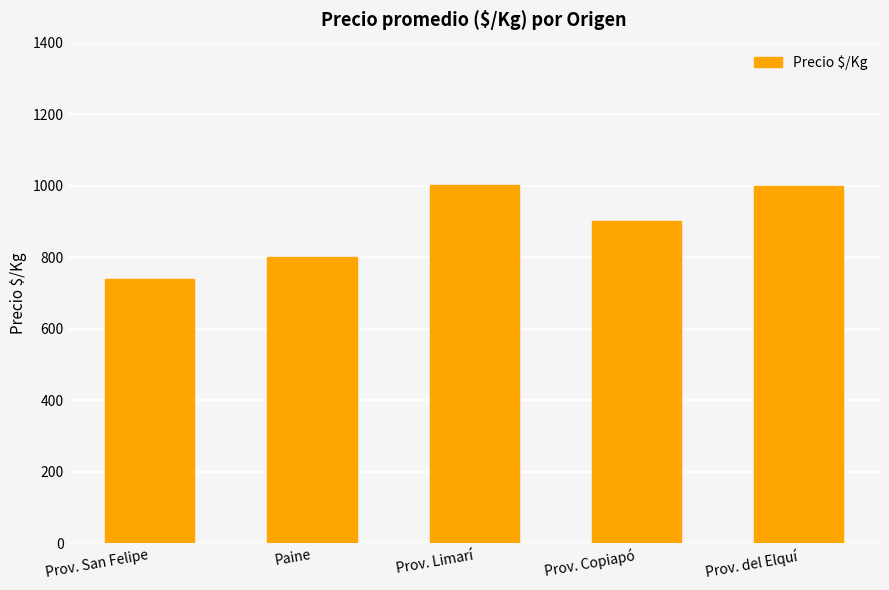

What is the difference between the values at Prov. del Elquí and Paine?

200